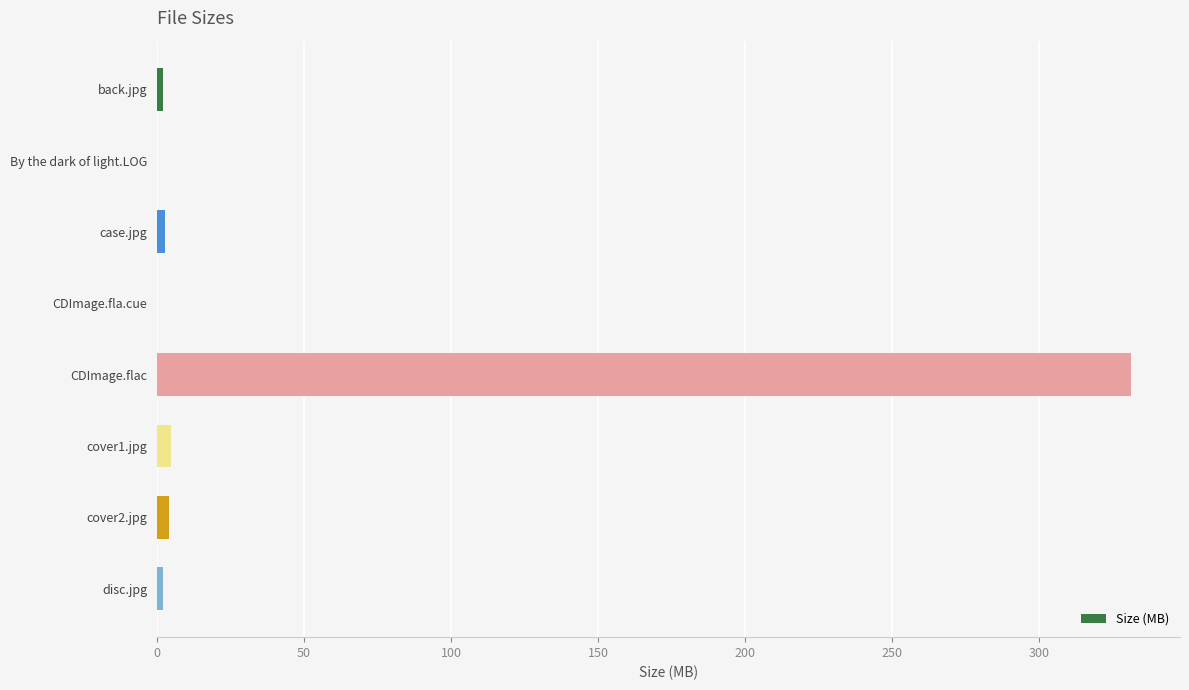

What is the maximum value shown in the chart?

331.3